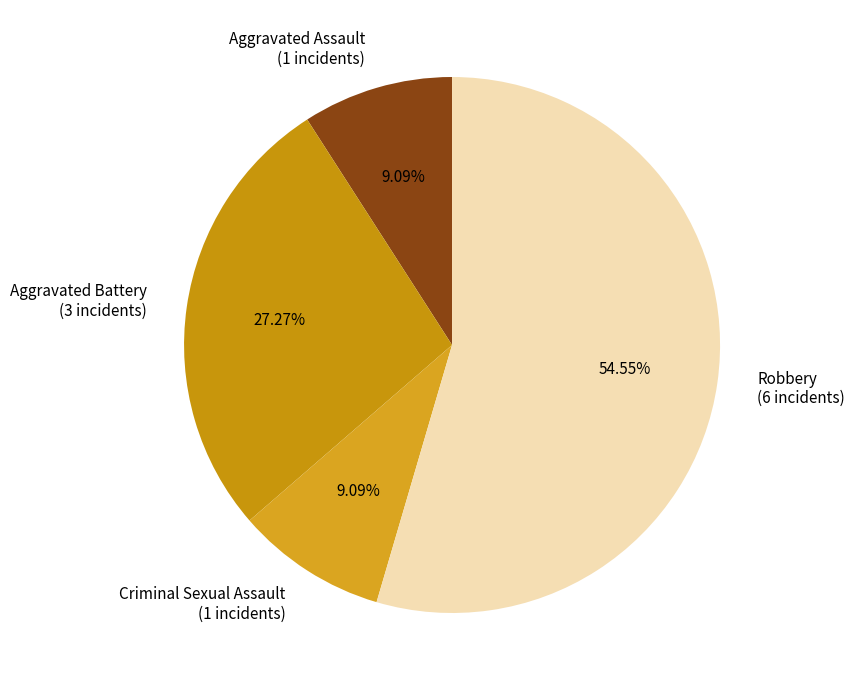

Is there a majority slice in this chart?

Yes